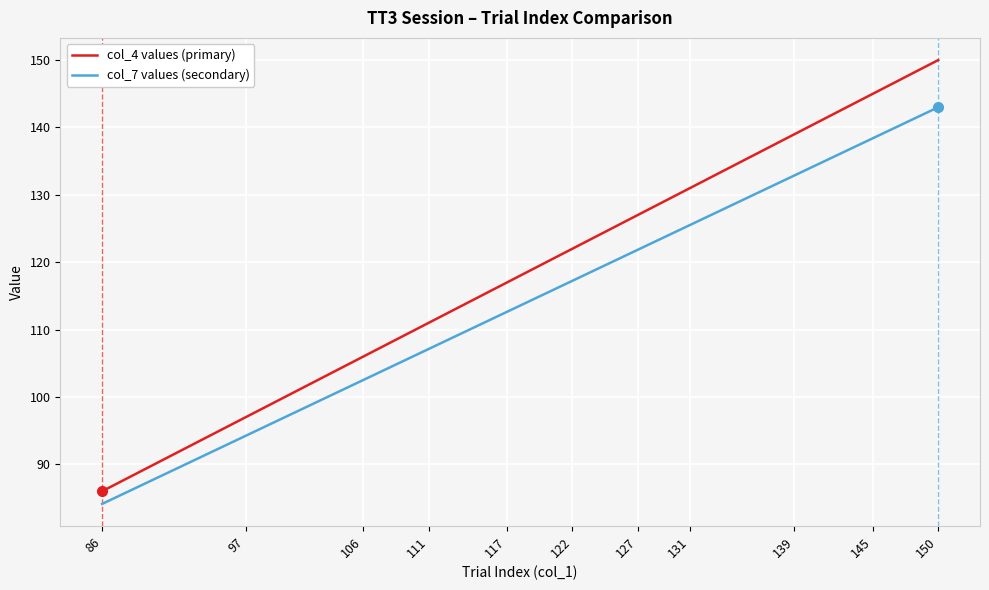

Which series has the widest spread of values?

col_4 values (primary)